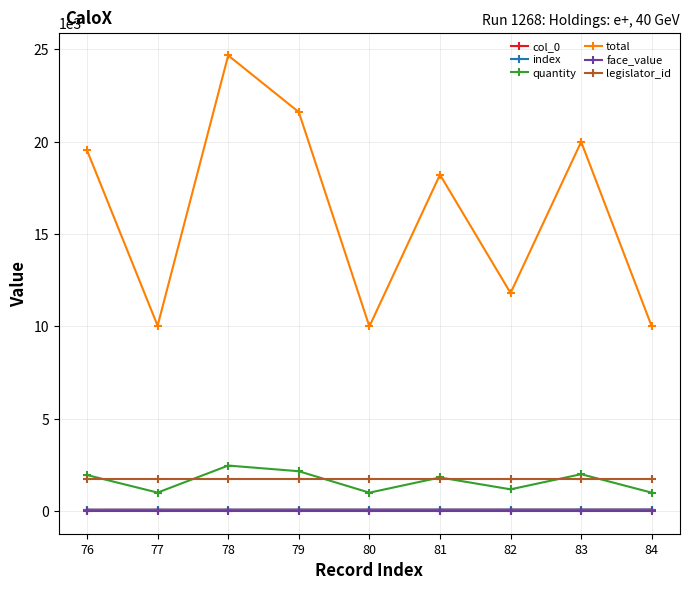

Does the chart display data point markers on the line(s)?

Yes